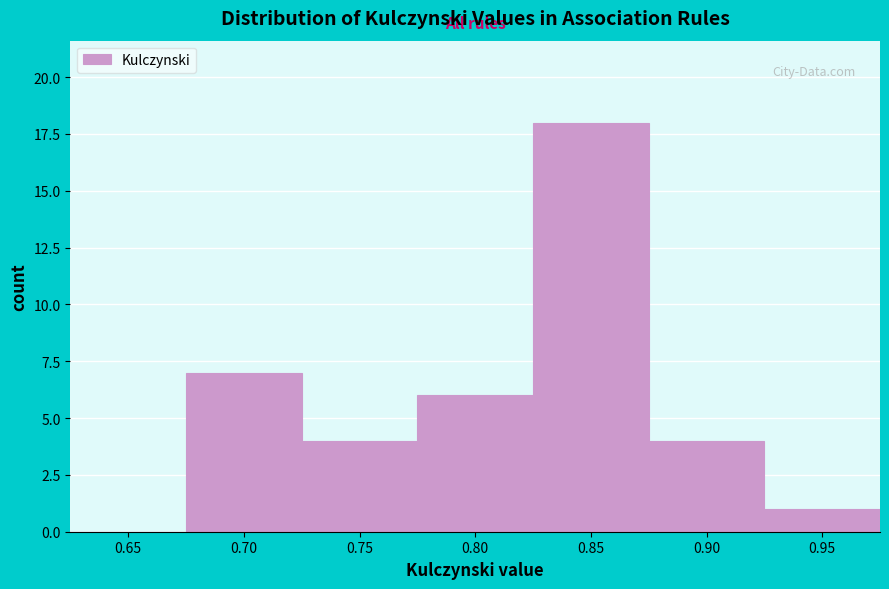

Reading right to left, list all the values displayed in this chart.

0.95=1	0.90=4	0.85=18	0.80=6	0.75=4	0.70=7	0.65=0